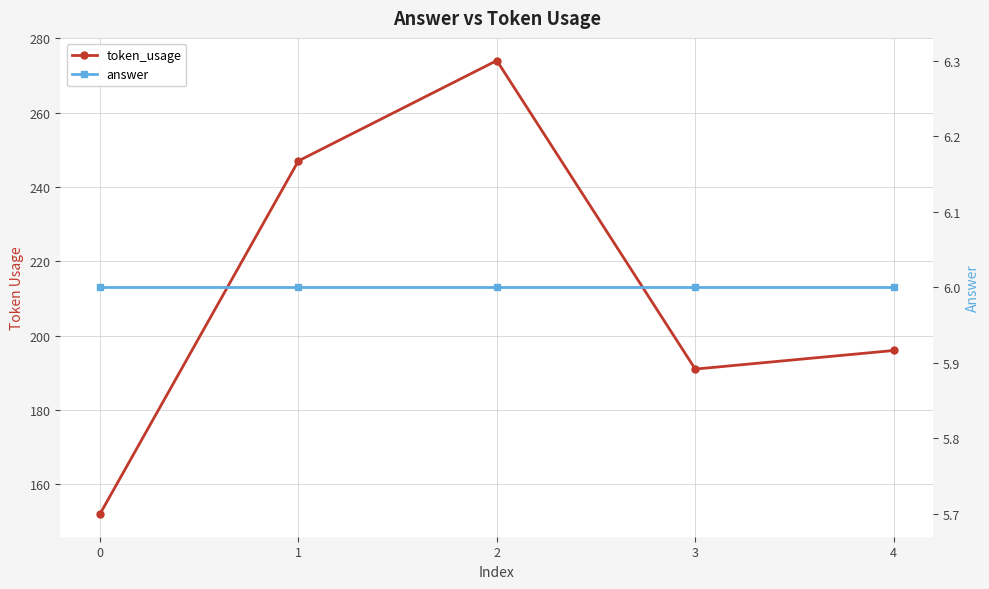

Which series has the largest total across all categories?

token_usage